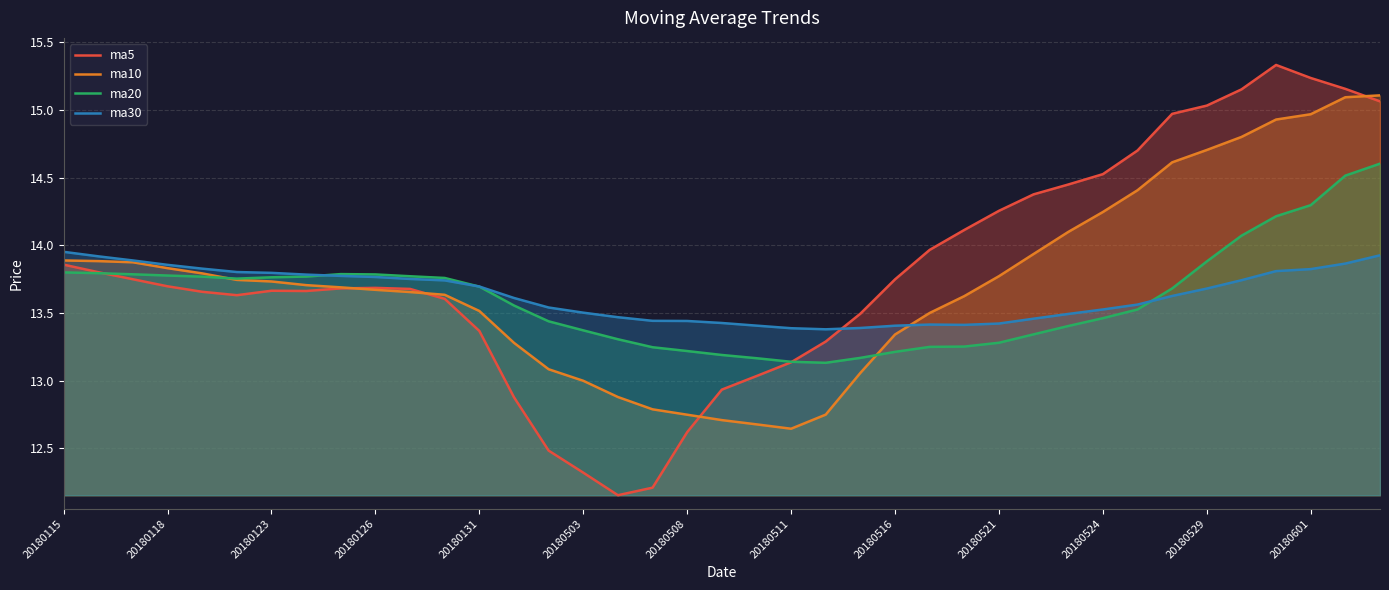

The value of ma30 at 20180529 is 13.7. True or false?

True